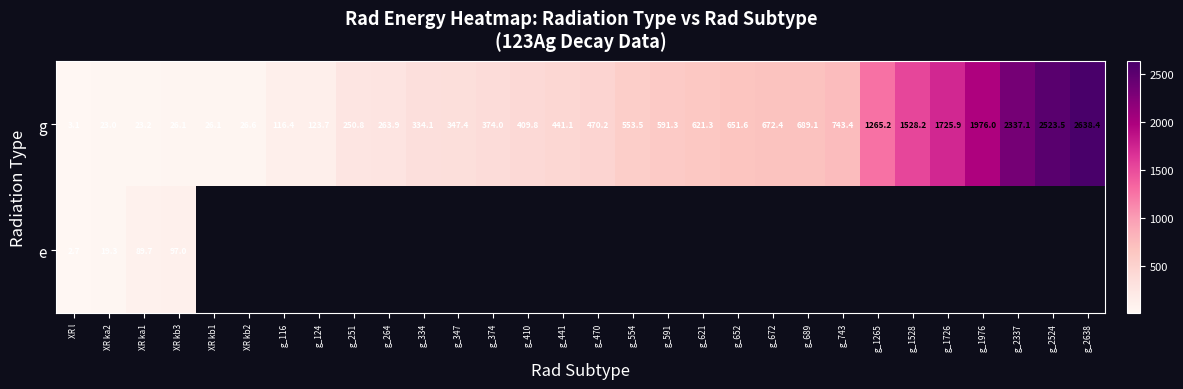

Rank the series at XR kb3 from highest to lowest value.

e, g